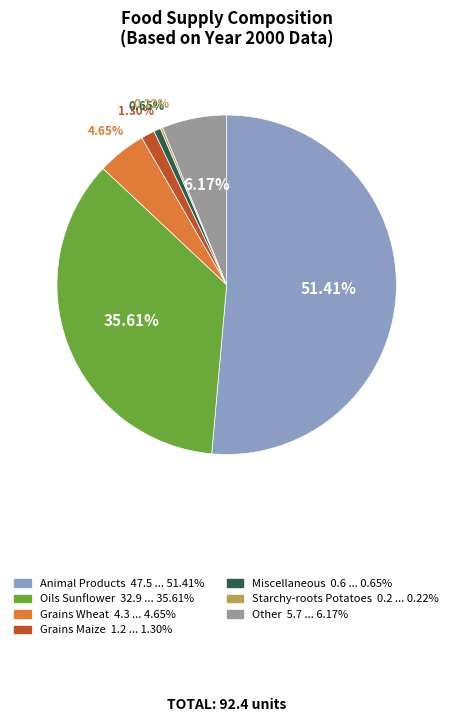

Is there any slice that represents more than half of the pie?

Yes